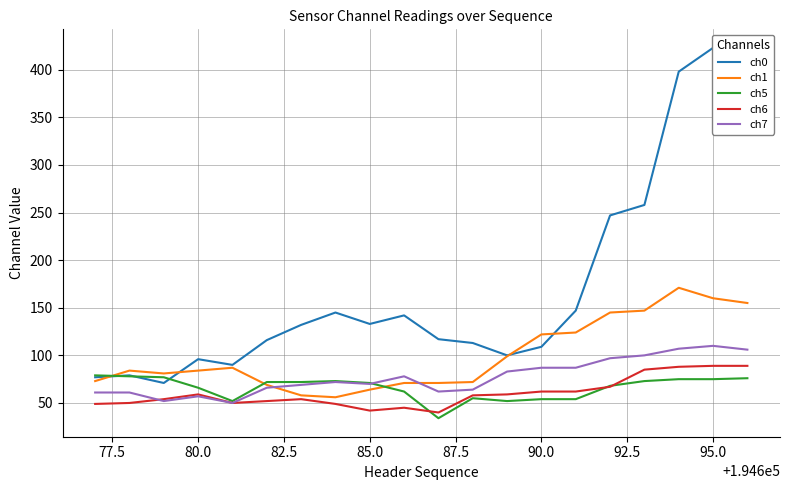

The ch1 series shows 14 at 85.0. True or false?

False